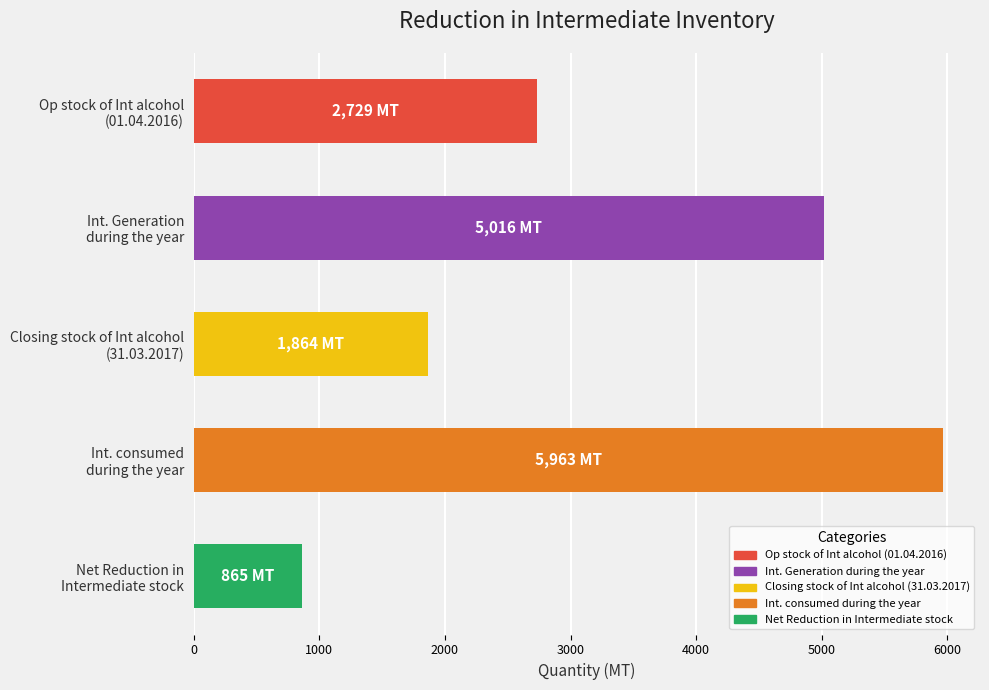

What is the smallest value displayed?

865.0